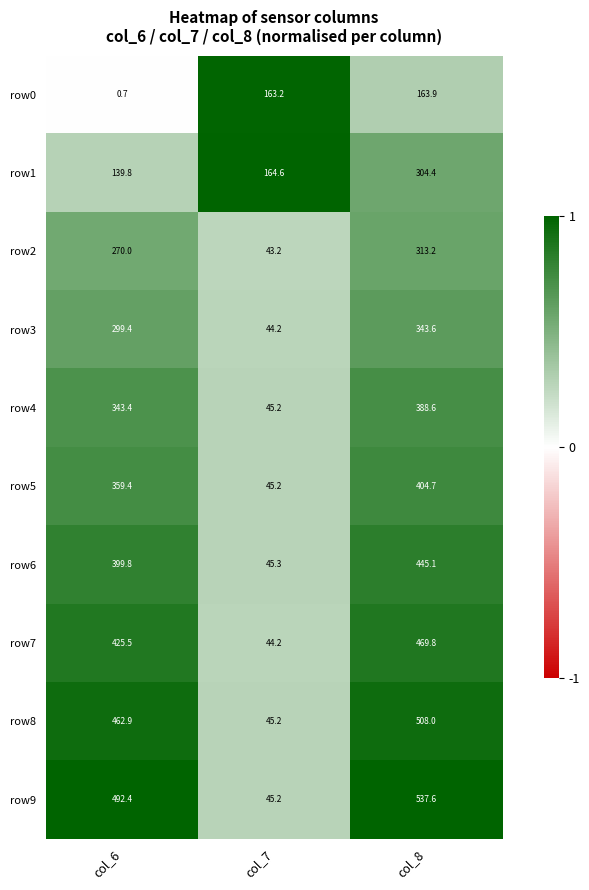

Is it true that row7 equals 20.2 at col_7?

False